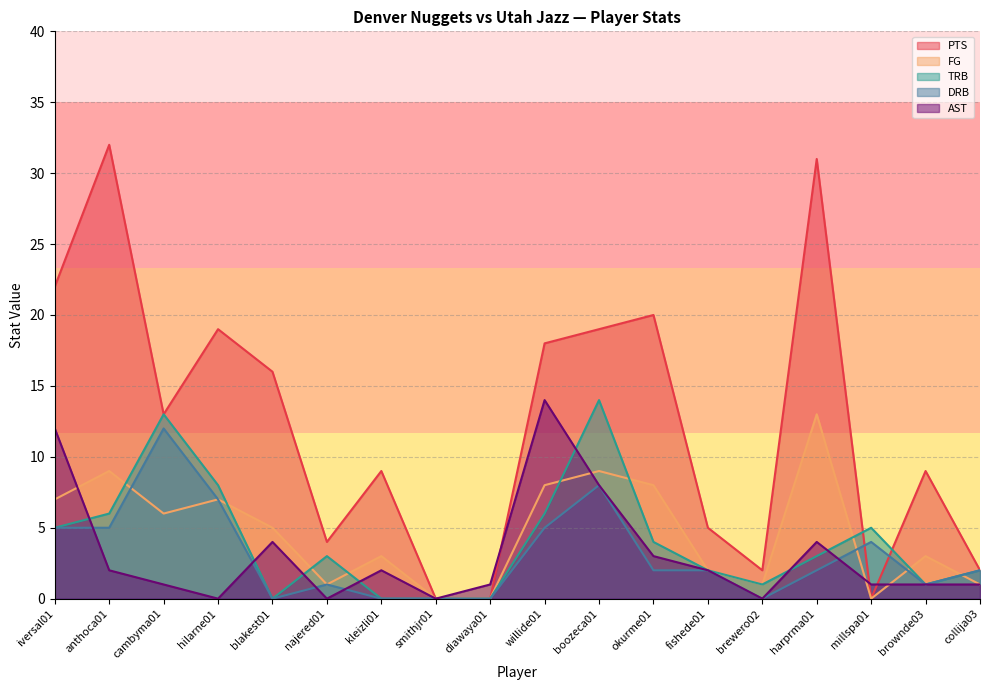

What is the difference between the maximum and second lowest values in the TRB series?

14